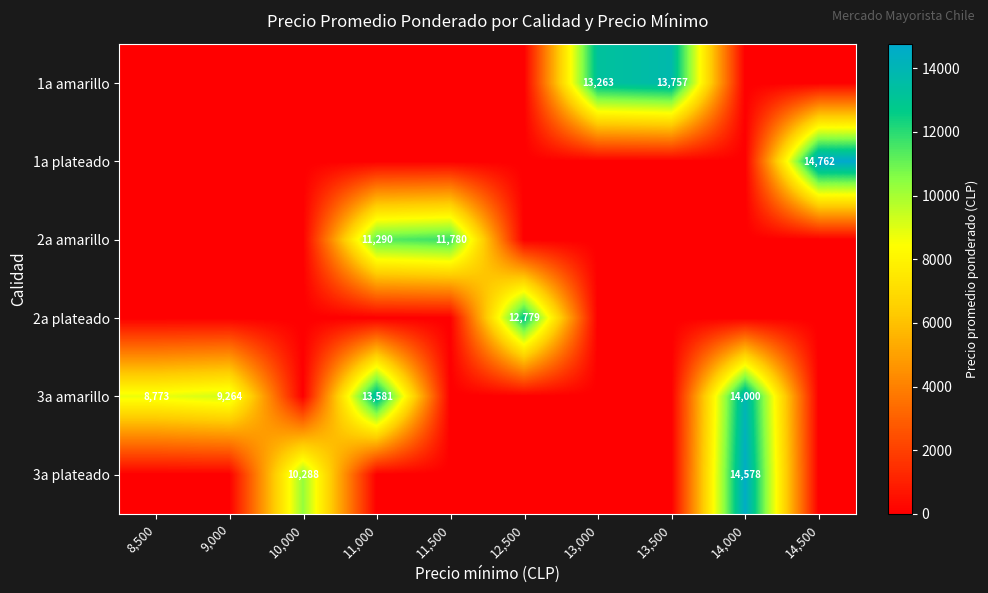

The 1a amarillo series shows 13263 at 13,000. True or false?

True